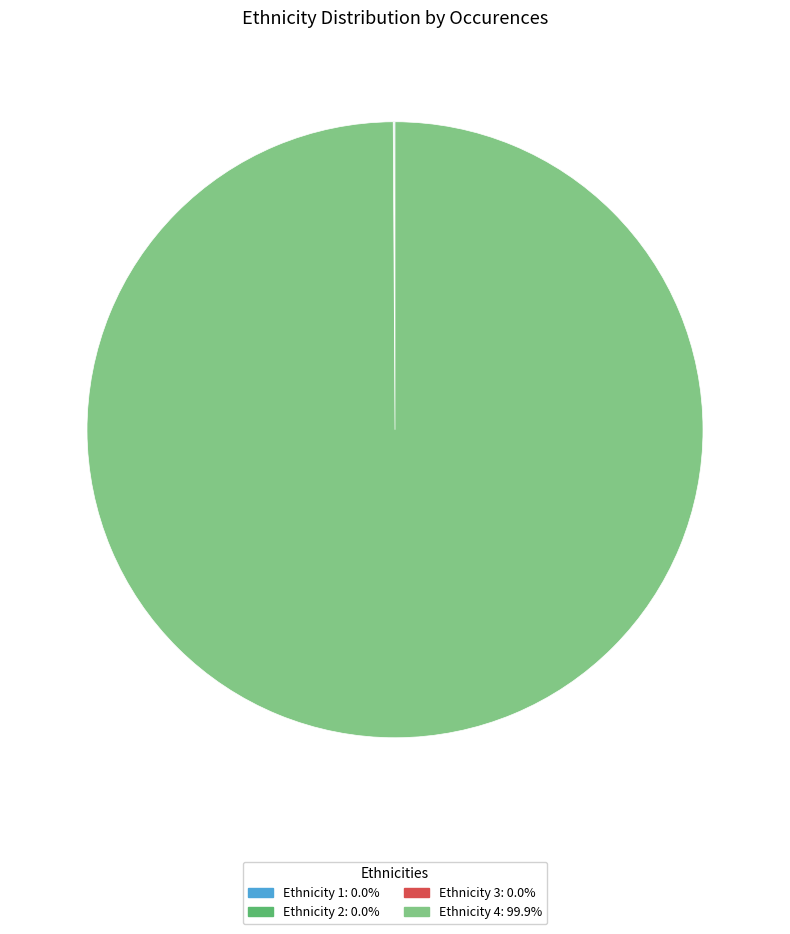

Does any single category account for the majority?

Yes